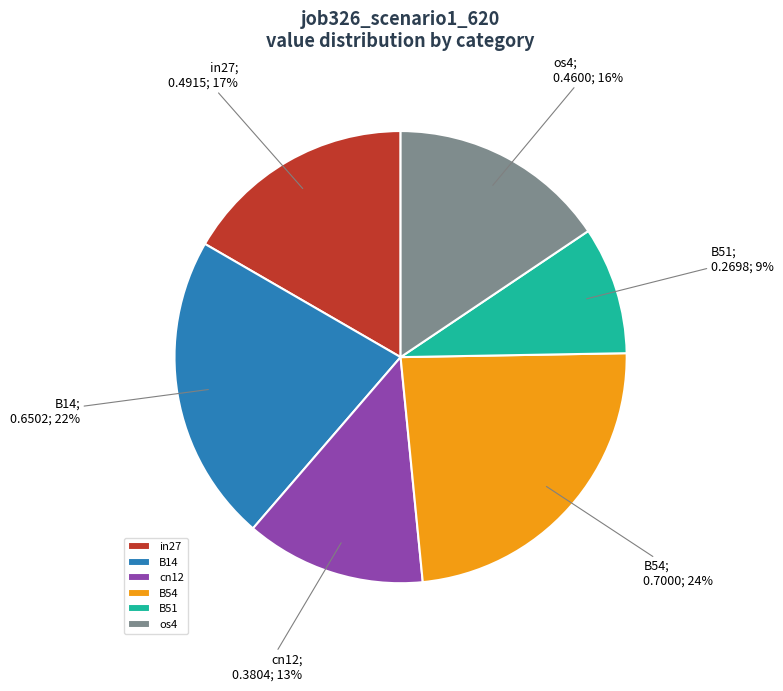

Does cn12 account for over 50% of the chart?

No